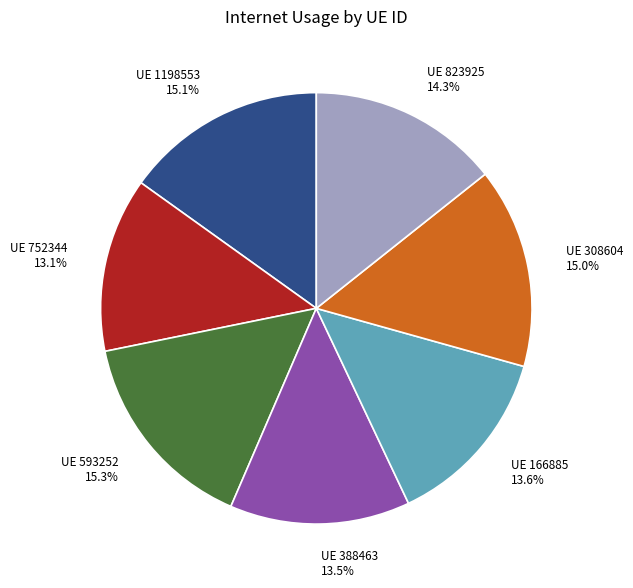

Does any single category account for the majority?

No